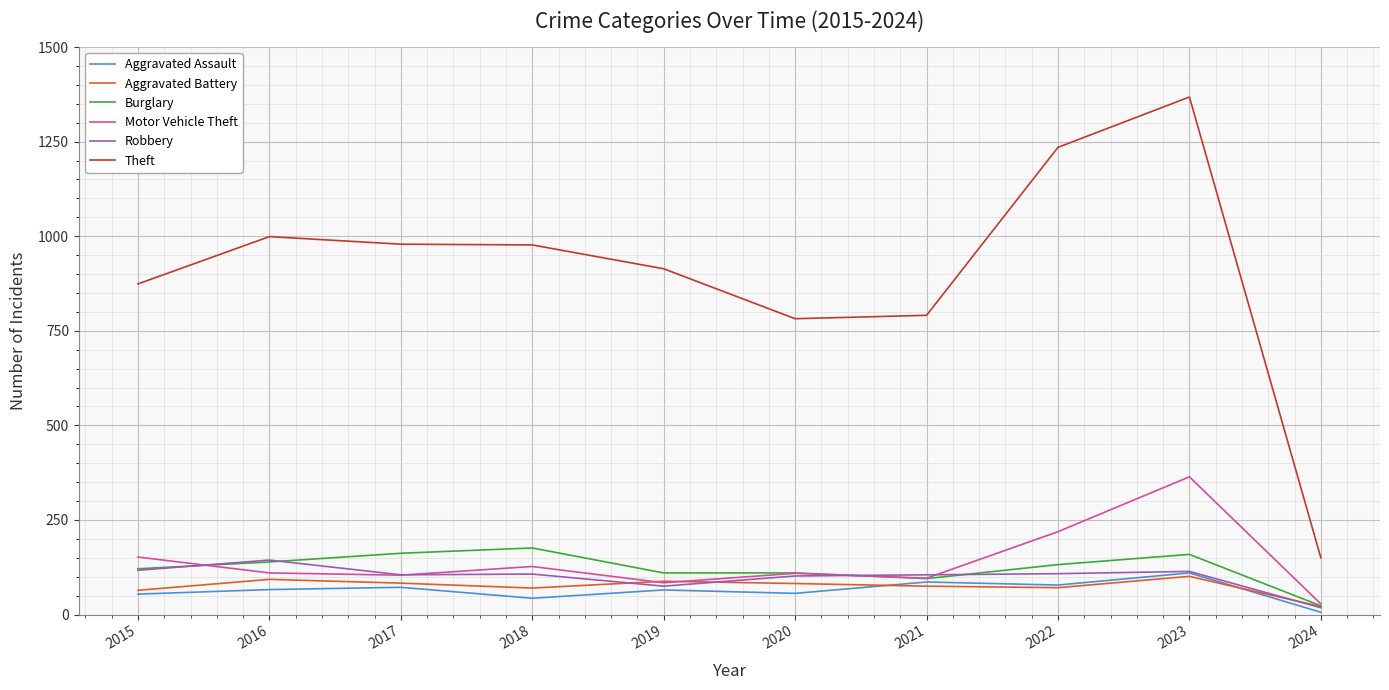

The Theft series shows 654 at 2017. True or false?

False